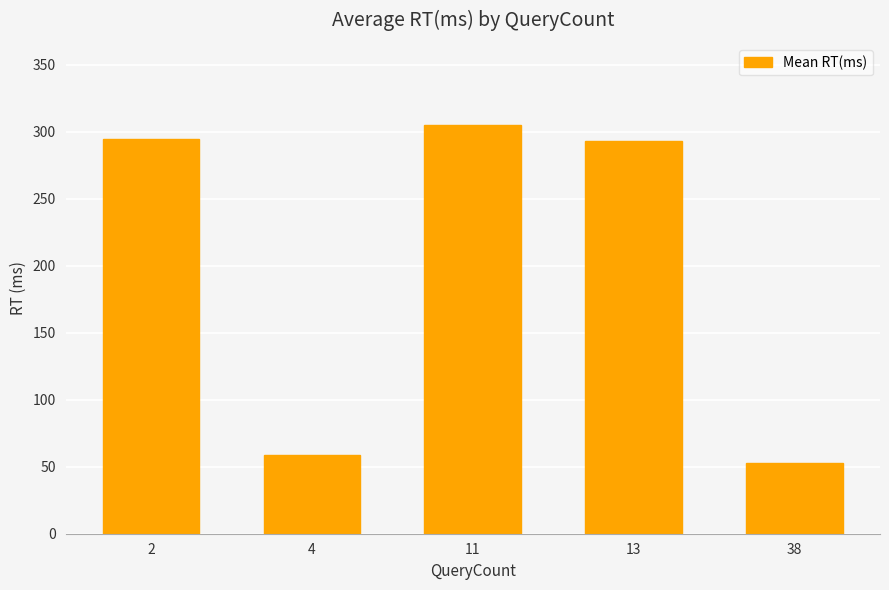

Count the number of categories in the chart.

5